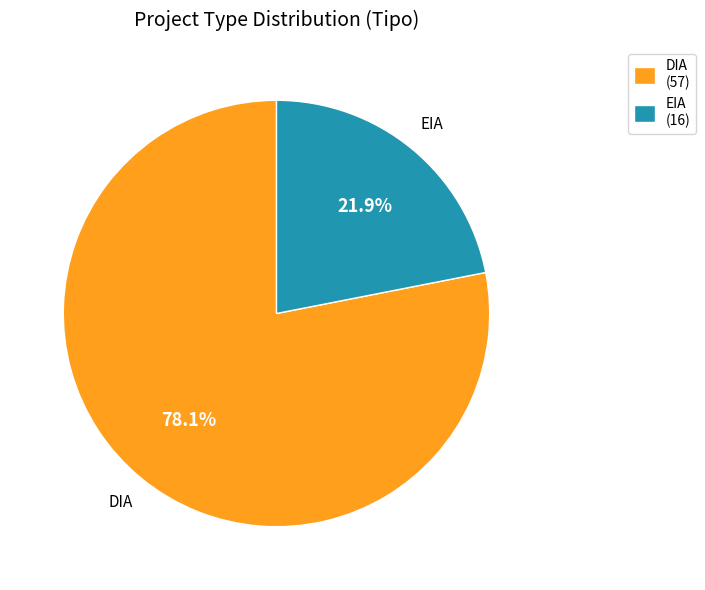

To the nearest percent, what is the average slice percentage?

50%